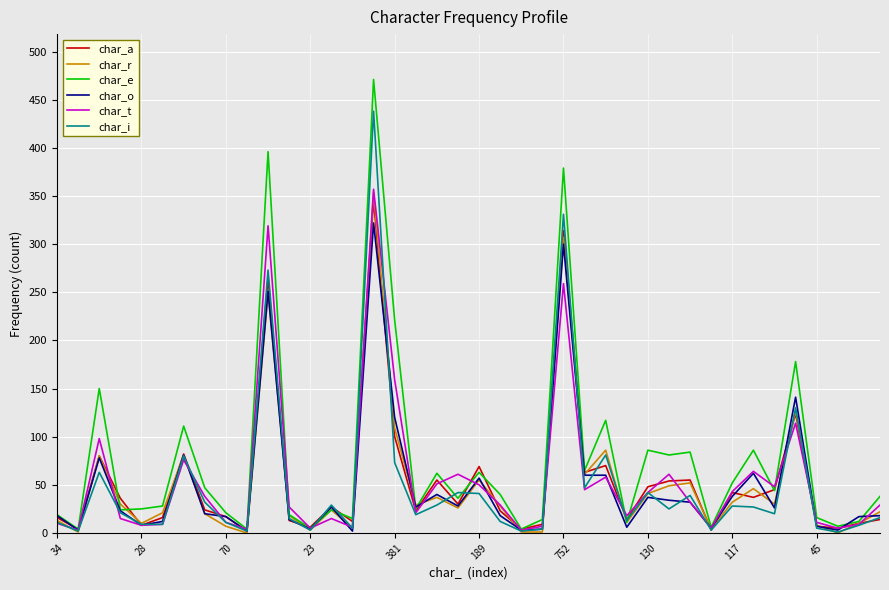

Which series has the largest total across all categories?

char_e